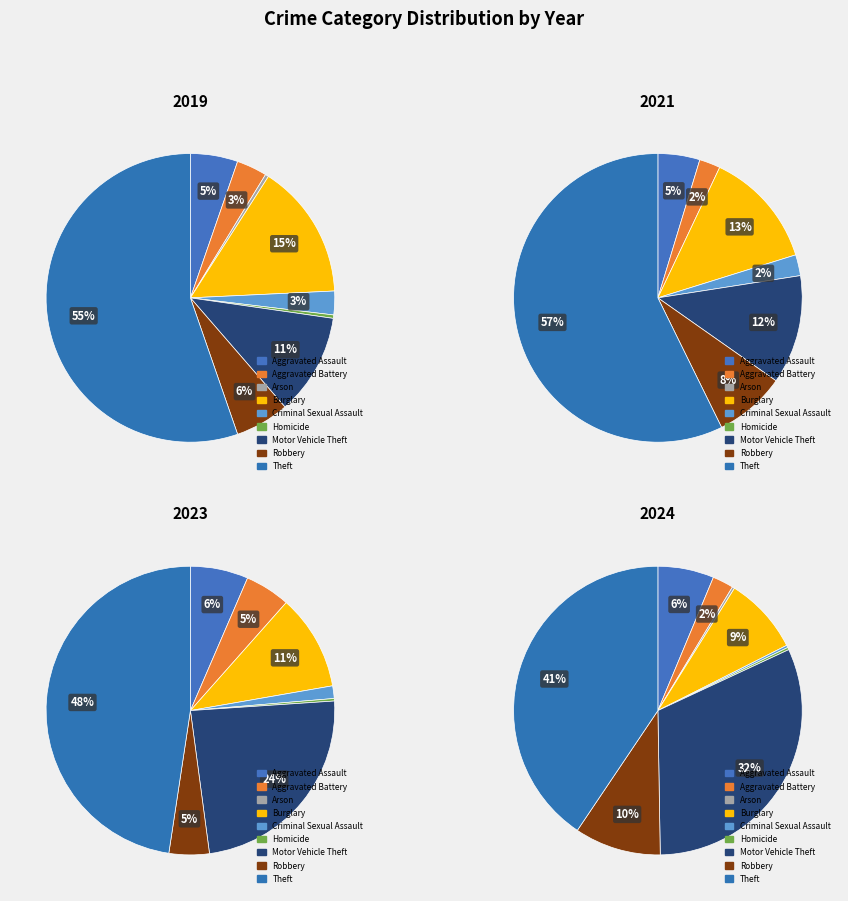

How many segments does this pie chart have?

9